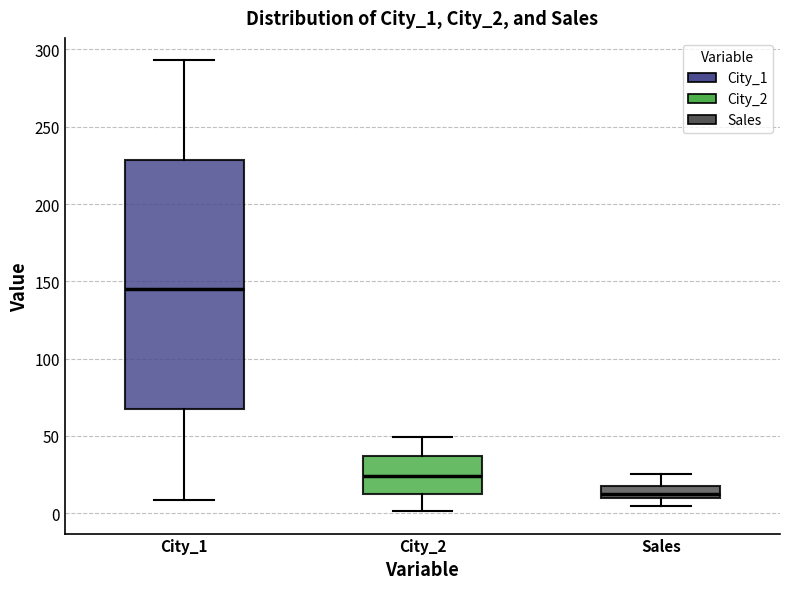

Comparing the boxes themselves (not the whiskers), which one is the tallest?

City_1